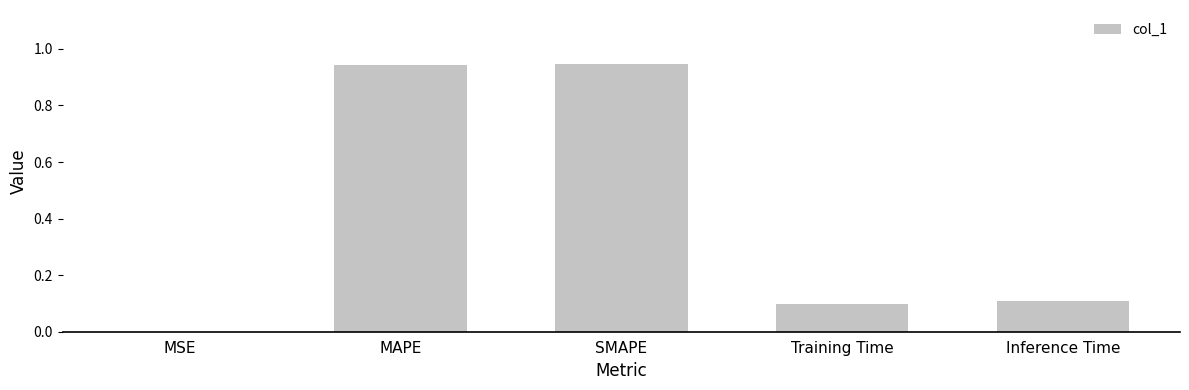

The chart shows a value of 0.3 at MAPE. True or false?

False